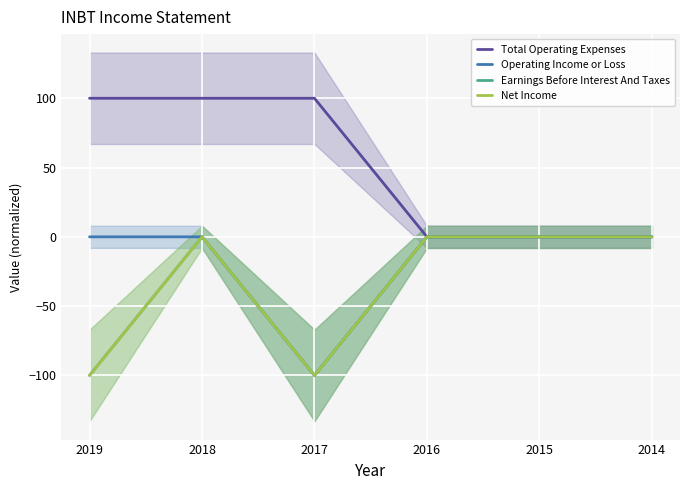

Rank the series at 2014 from highest to lowest value.

Total Operating Expenses, Operating Income or Loss, Earnings Before Interest And Taxes, Net Income